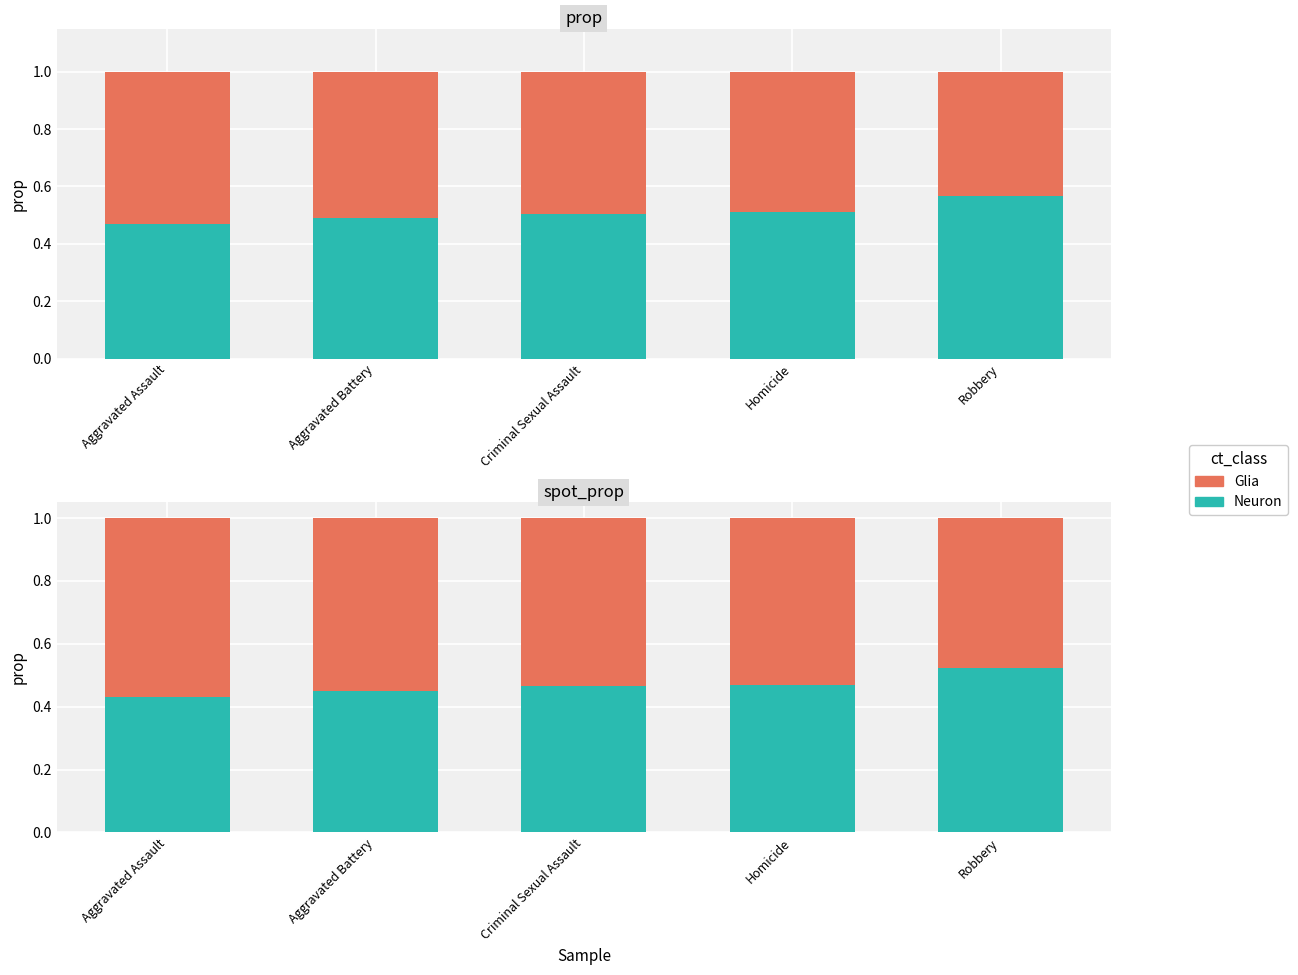

What is the maximum value for Glia?

0.6